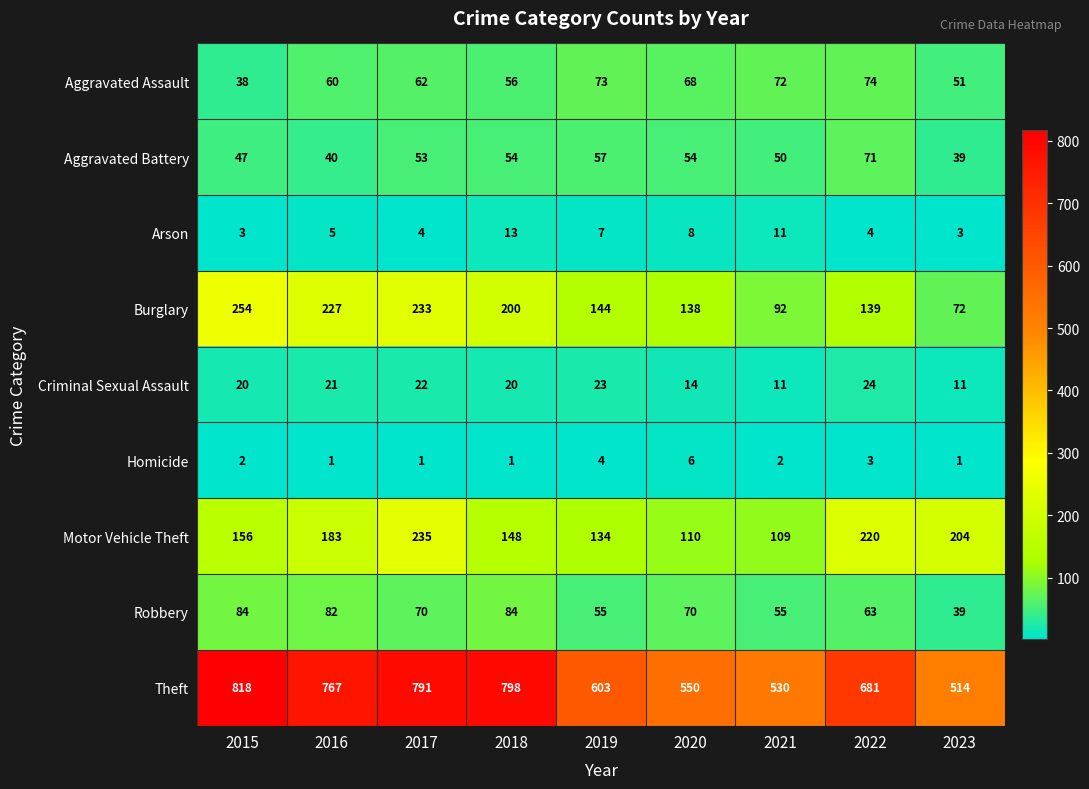

What is the lowest value of the Theft series?

514